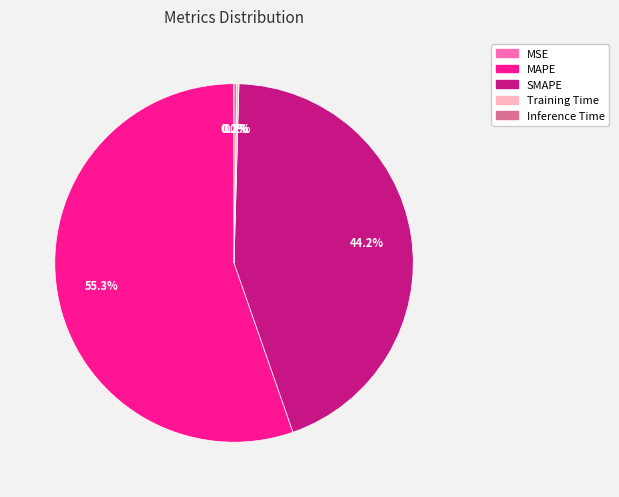

What portion of the pie excludes SMAPE?

55.8%